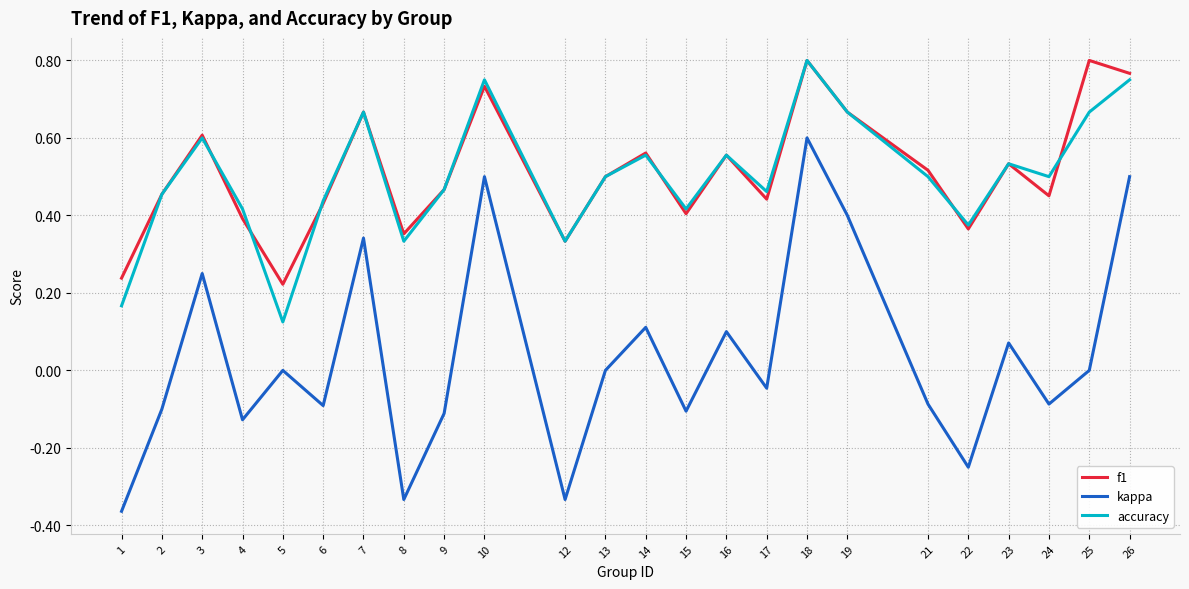

How many lines are shown in the chart?

3